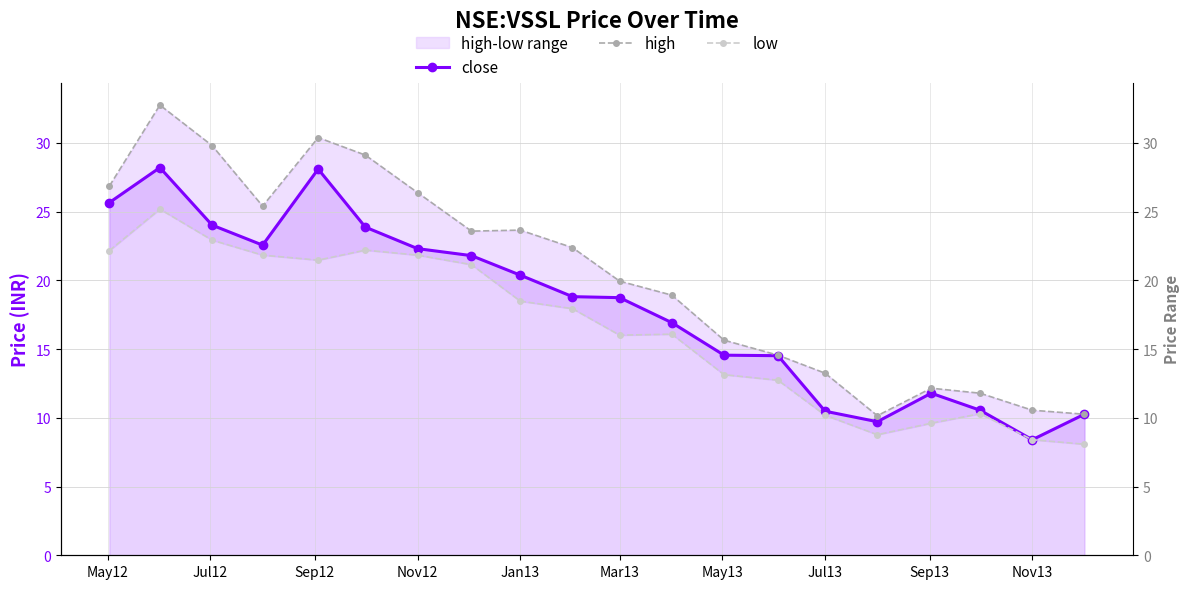

True or false: close and low cross at least once.

False